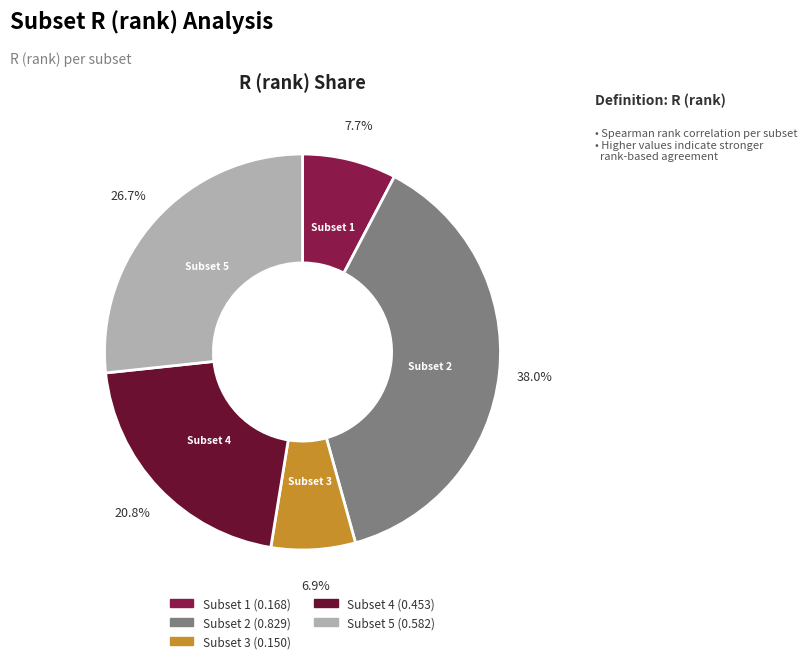

What percentage is the Subset 2 slice, to the nearest percent?

38%